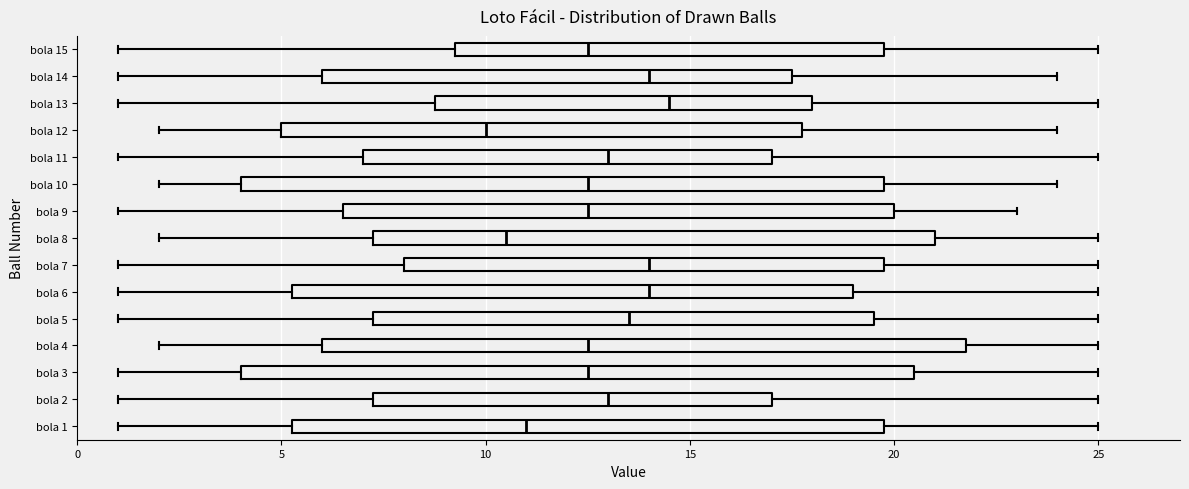

Which box is the widest, from its left edge to its right edge?

bola 3